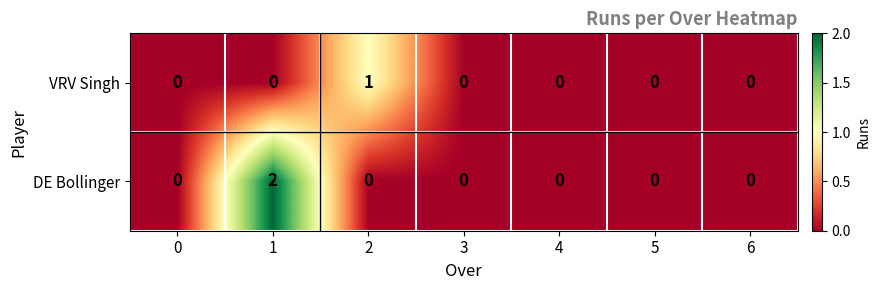

Rank the series by their maximum value, from lowest to highest.

VRV Singh, DE Bollinger